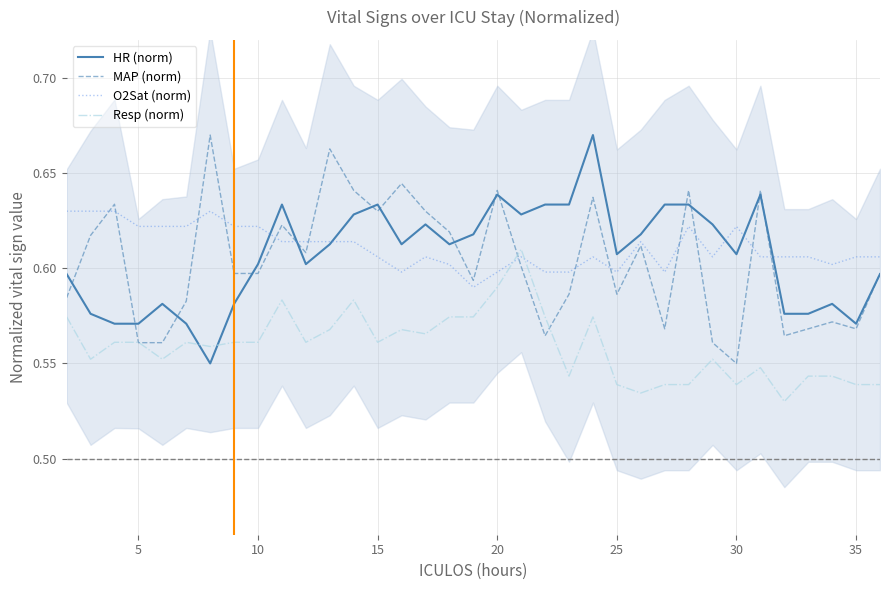

Reading left to right, extract all data points from this chart.

HR (norm): 0.6	0.6	0.6	0.6	0.6	0.6	0.6	0.6	0.6	0.6	0.6	0.6	0.6	0.6	0.6	0.6	0.6	0.6	0.6	0.6	0.6	0.6	0.7	0.6	0.6	0.6	0.6	0.6	0.6	0.6	0.6	0.6	0.6	0.6	0.6
MAP (norm): 0.6	0.6	0.6	0.6	0.6	0.6	0.7	0.6	0.6	0.6	0.6	0.7	0.6	0.6	0.6	0.6	0.6	0.6	0.6	0.6	0.6	0.6	0.6	0.6	0.6	0.6	0.6	0.6	0.6	0.6	0.6	0.6	0.6	0.6	0.6
O2Sat (norm): 0.6	0.6	0.6	0.6	0.6	0.6	0.6	0.6	0.6	0.6	0.6	0.6	0.6	0.6	0.6	0.6	0.6	0.6	0.6	0.6	0.6	0.6	0.6	0.6	0.6	0.6	0.6	0.6	0.6	0.6	0.6	0.6	0.6	0.6	0.6
Resp (norm): 0.6	0.6	0.6	0.6	0.6	0.6	0.6	0.6	0.6	0.6	0.6	0.6	0.6	0.6	0.6	0.6	0.6	0.6	0.6	0.6	0.6	0.5	0.6	0.5	0.5	0.5	0.5	0.6	0.5	0.5	0.5	0.5	0.5	0.5	0.5